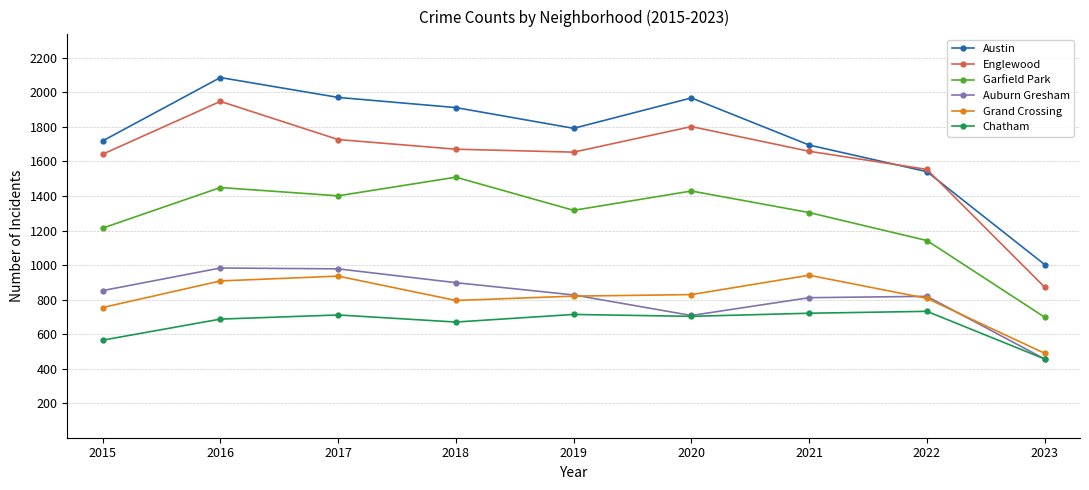

At which label does Austin reach its minimum?

2023